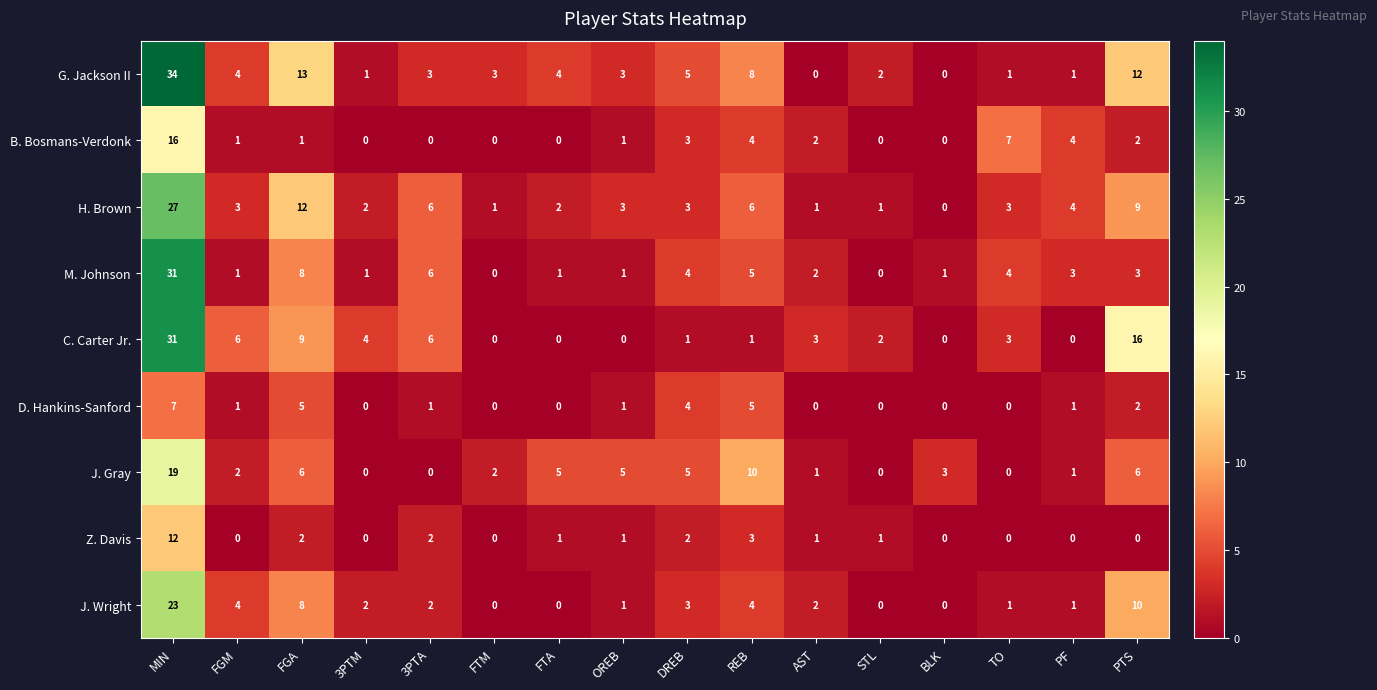

Which series has the largest total across all categories?

G. Jackson II